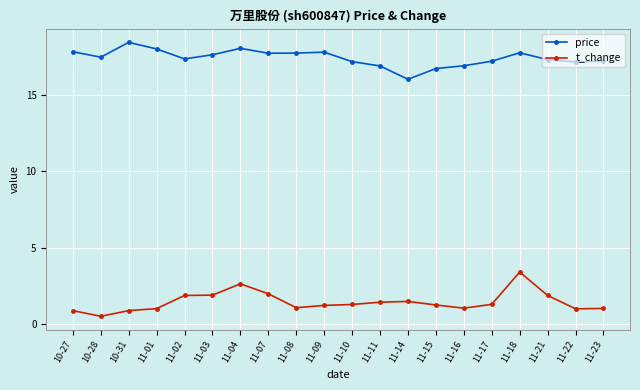

What is the difference between the highest and lowest values at 11-22?

16.1